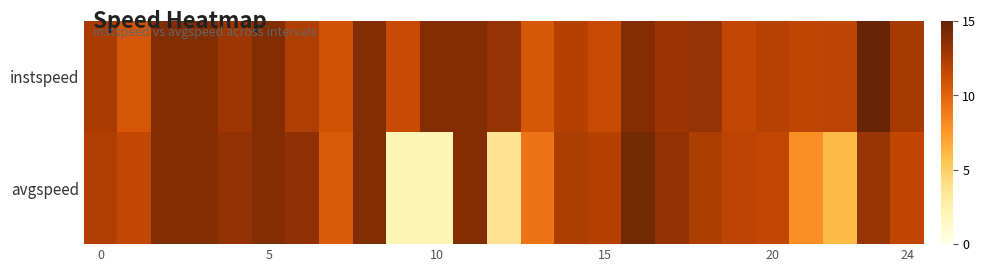

List the series in order of their peak value, highest first.

instspeed, avgspeed